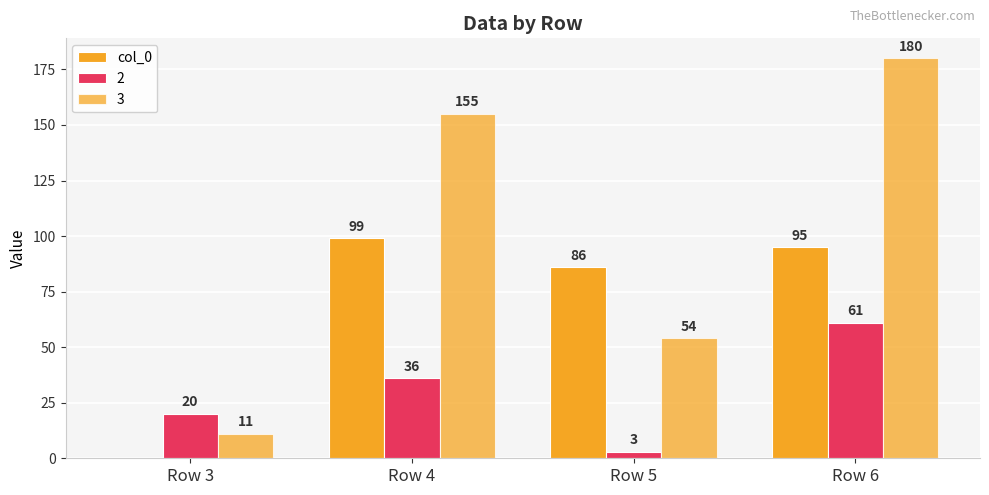

How many series are shown in this chart?

3